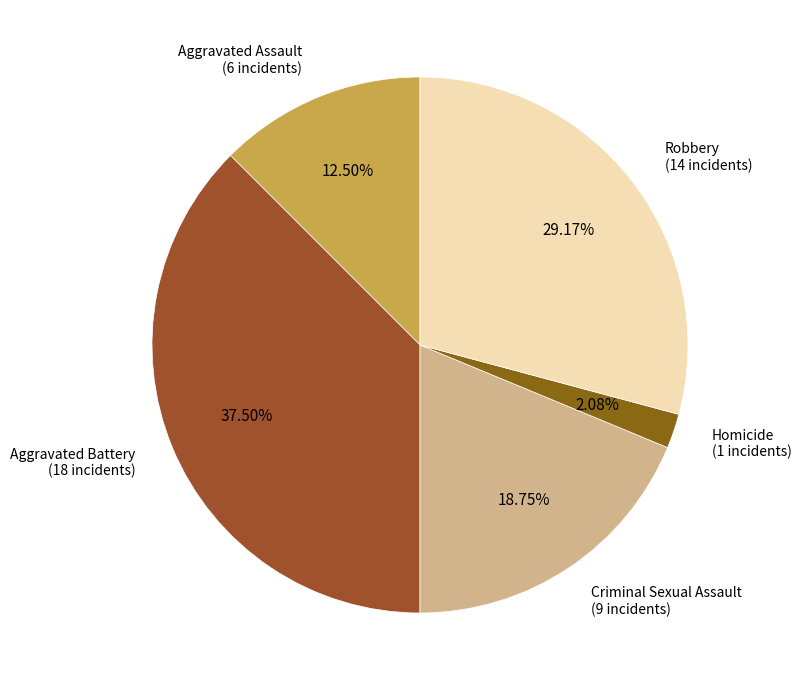

To the nearest percent, what is the difference between the largest and smallest slice percentages?

35%